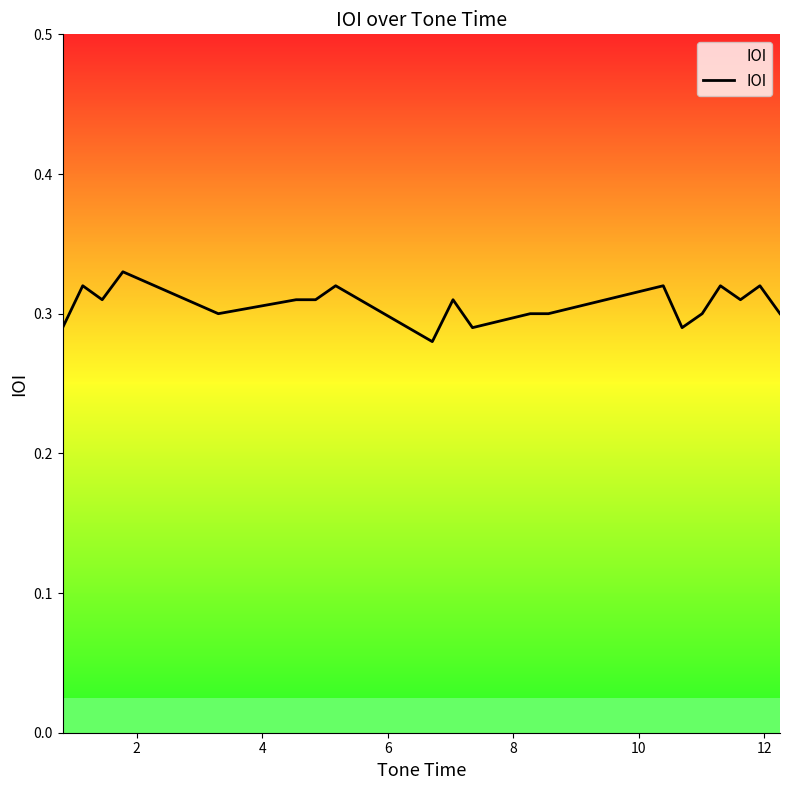

Does the chart display data point markers on the line(s)?

No